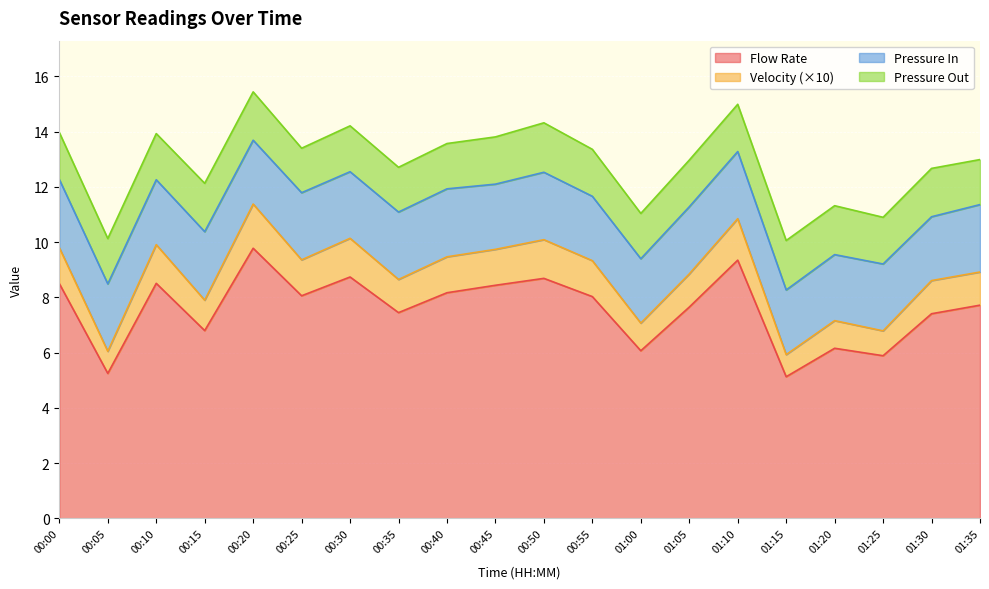

What is the difference between the maximum and minimum values in the Flow Rate series?

4.6